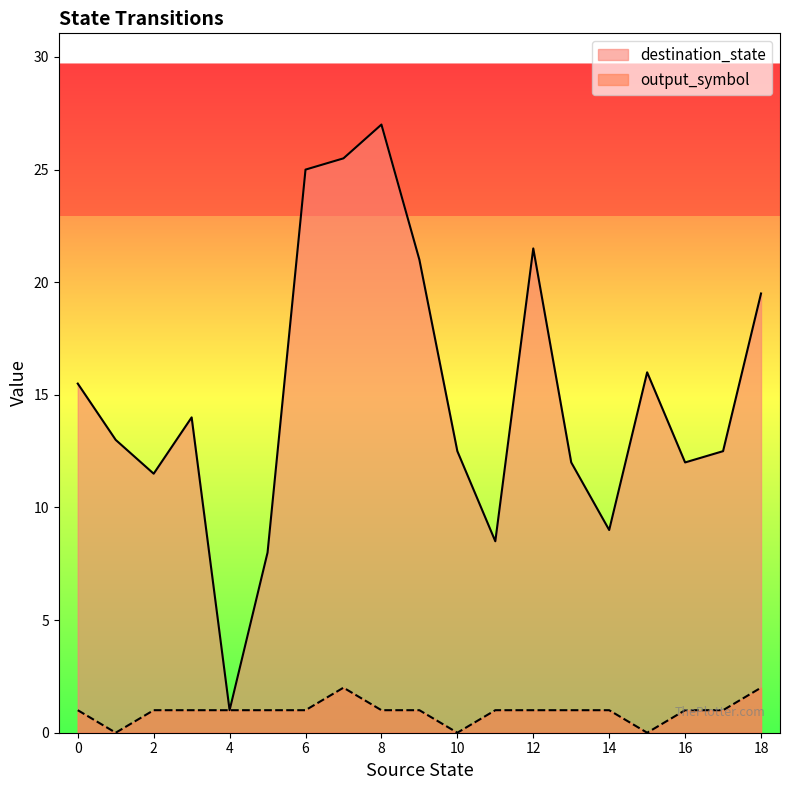

Does the chart display data point markers on the line(s)?

No